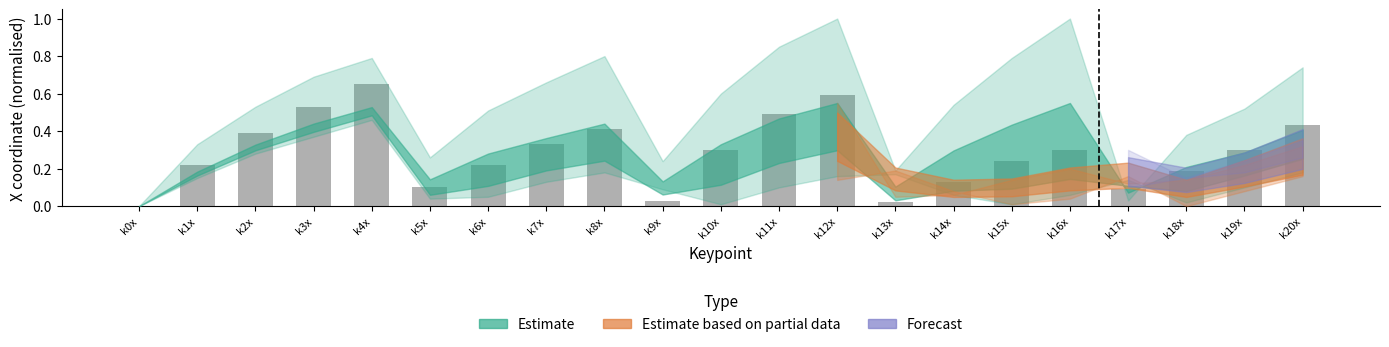

What is the sum of all values?

6.0